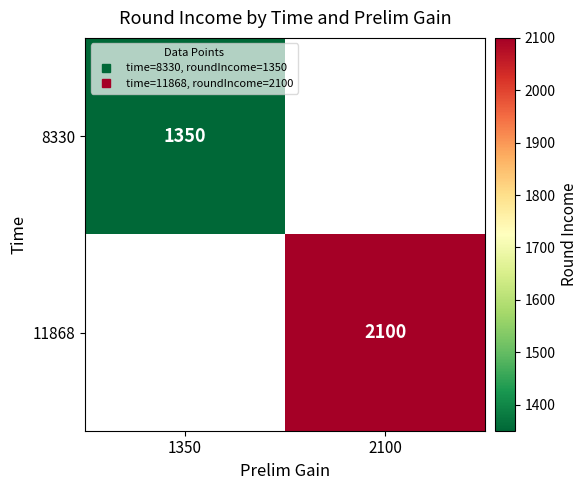

How many categories are shown in the chart?

2